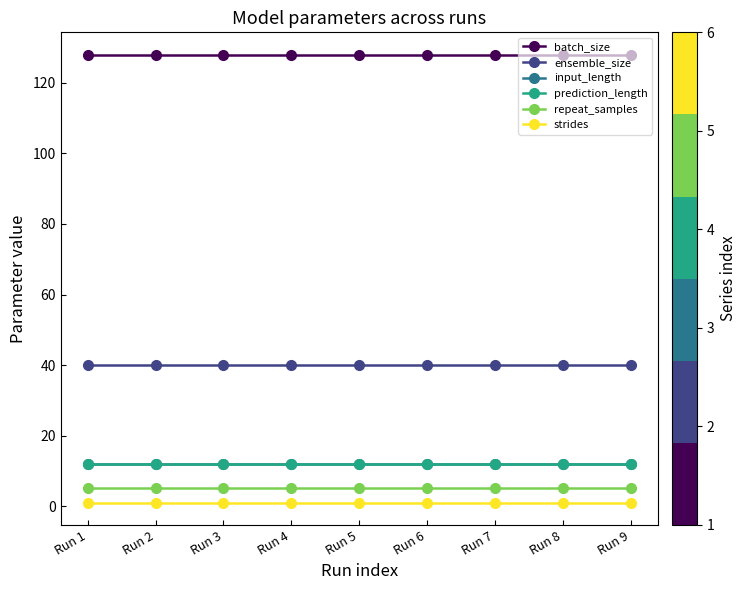

What is the approximate value of strides at Run 7?

1